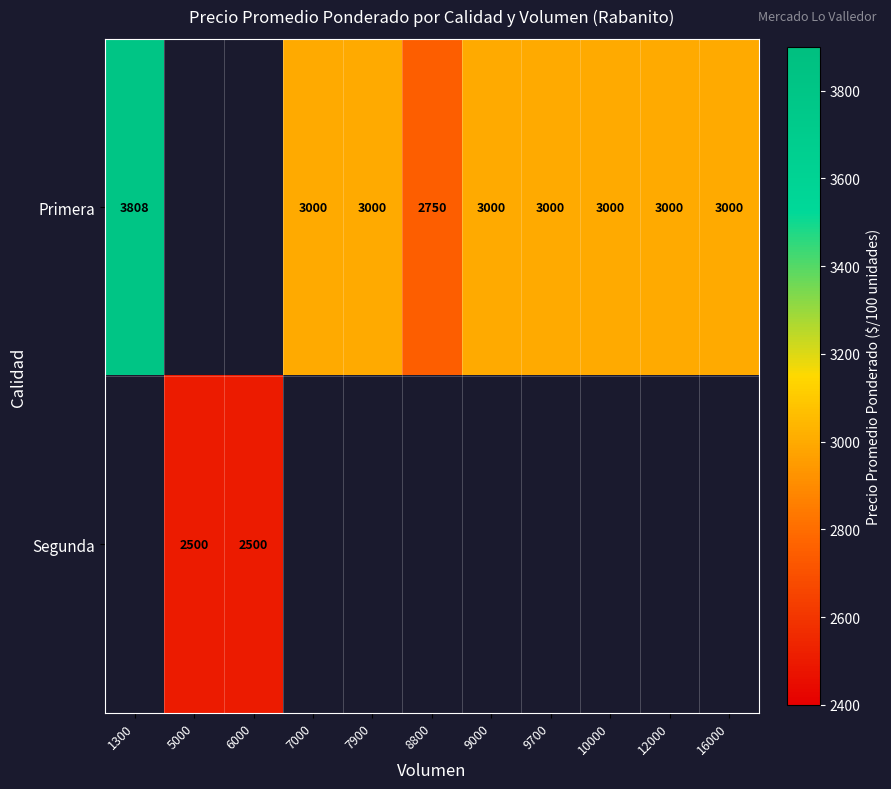

The value of Primera at 12000 is 4161. True or false?

False